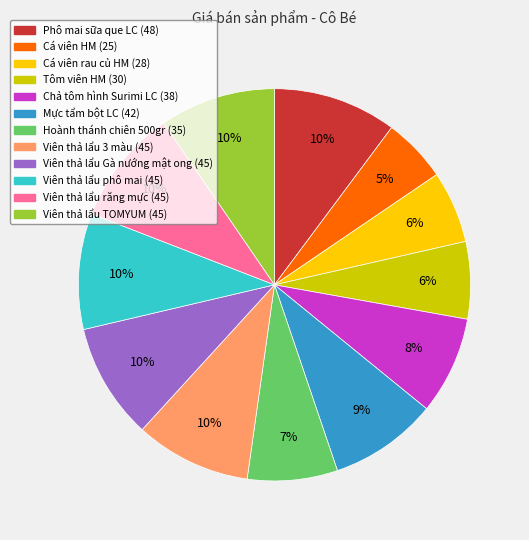

To the nearest percent, what is the average slice percentage?

8%